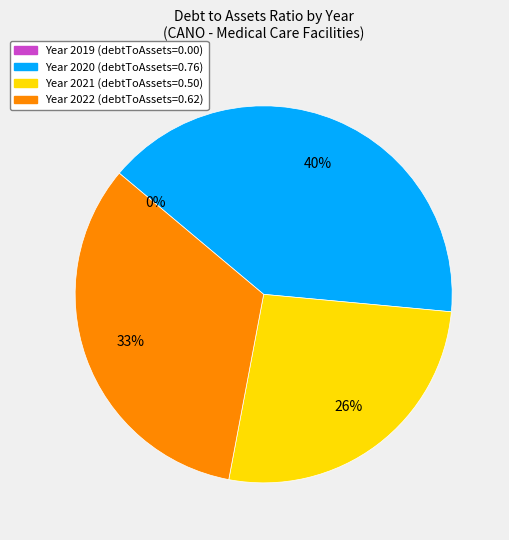

To the nearest percent, what is the combined percentage of 2021 and 2019?

26%